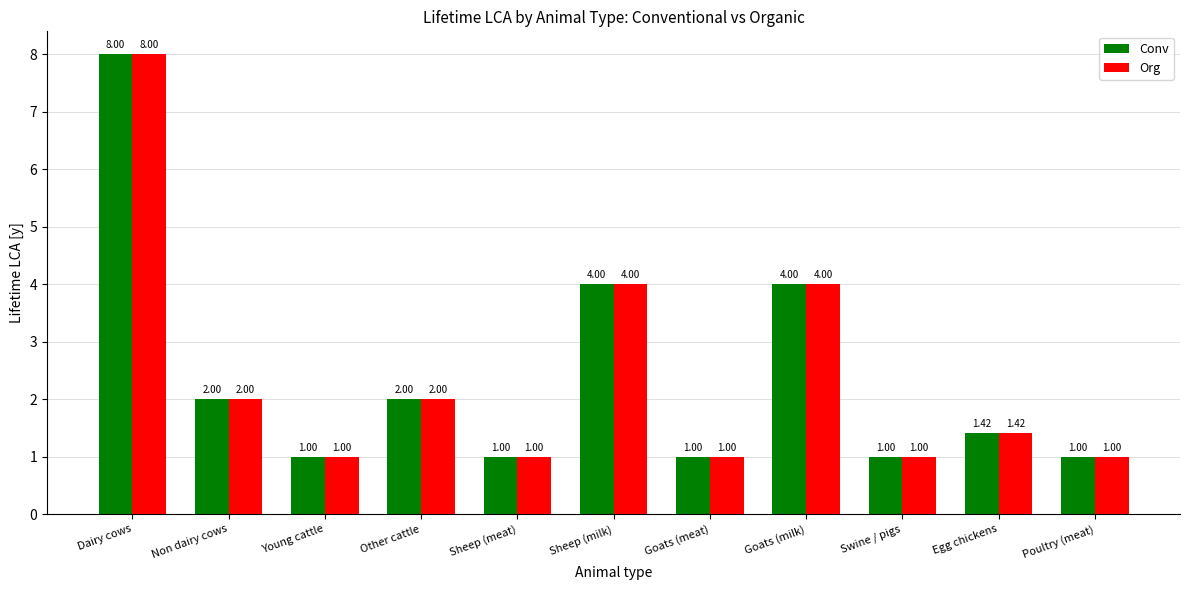

What is the sum of all Conv values?

26.4